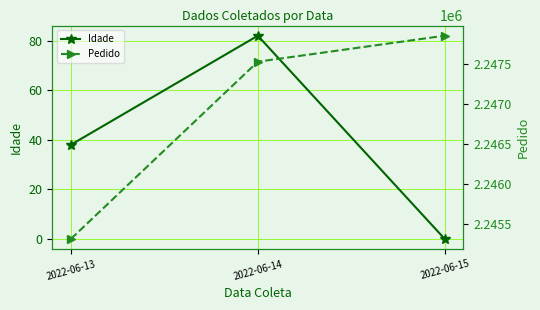

What is the greatest value displayed?

2247848